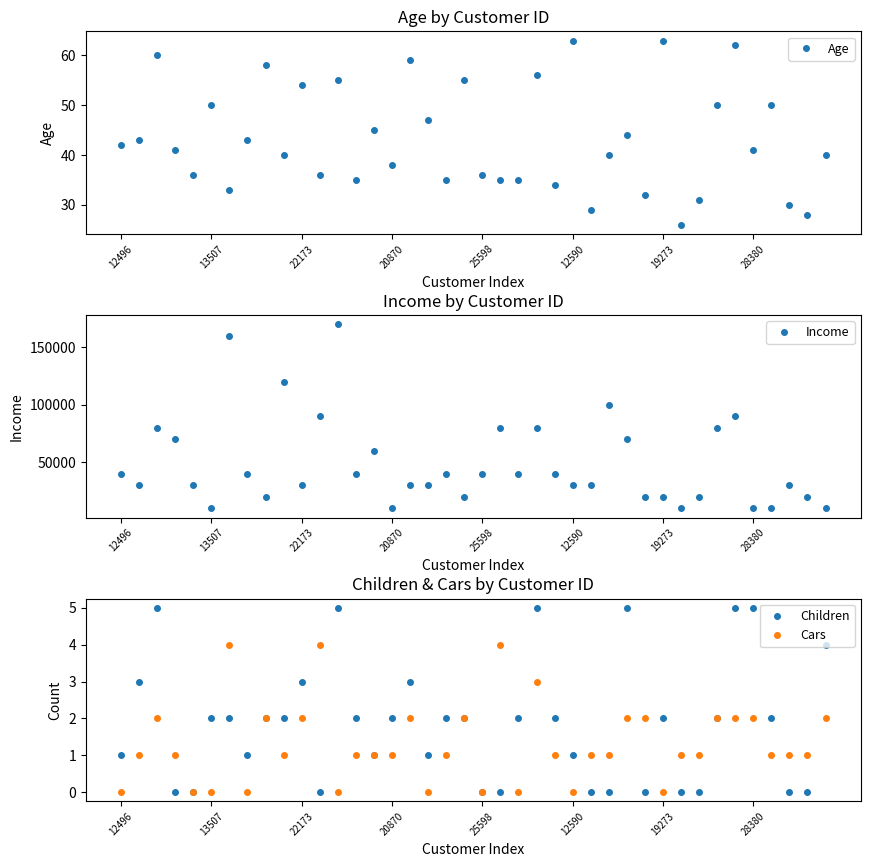

What is the sum of all Children values?

74